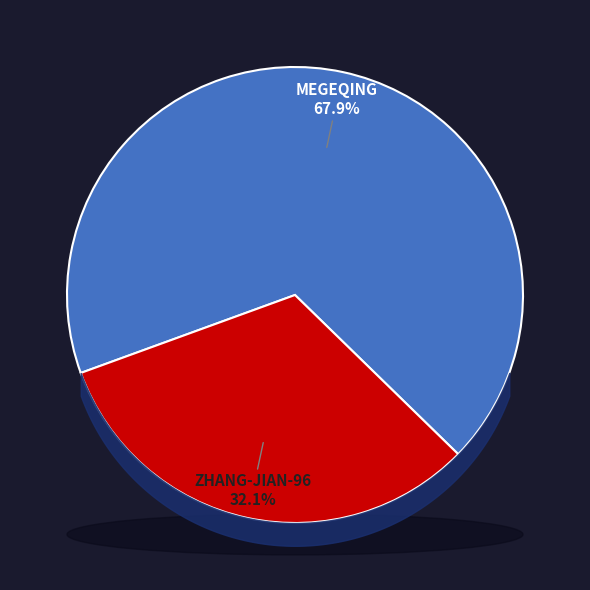

Combined, what portion of the pie is zhang-jian-96 and megeqing?

100.0%